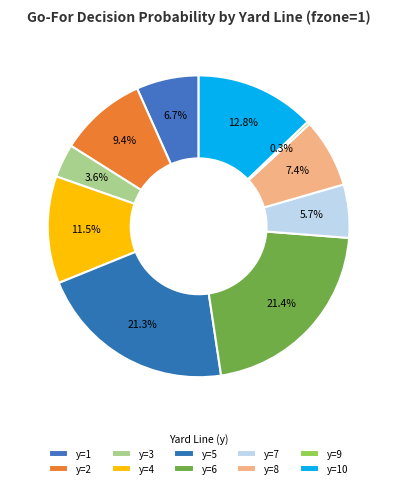

How many segments does this pie chart have?

10